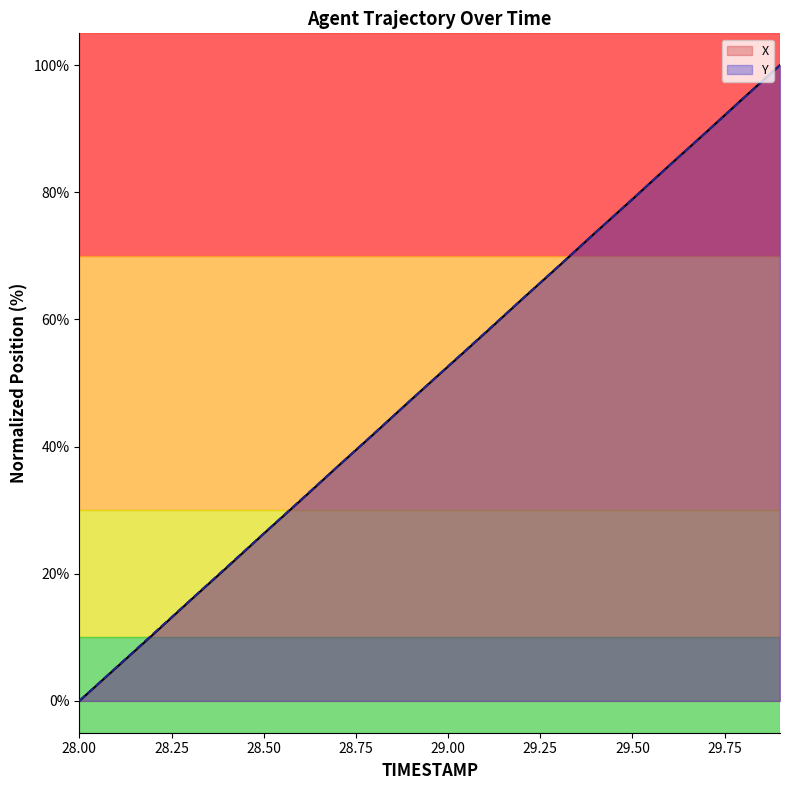

Rank the categories by Y value from highest to lowest.

29.9, 29.8, 29.7, 29.6, 29.5, 29.4, 29.3, 29.2, 29.1, 29.0, 28.9, 28.8, 28.7, 28.6, 28.5, 28.4, 28.3, 28.2, 28.1, 28.0